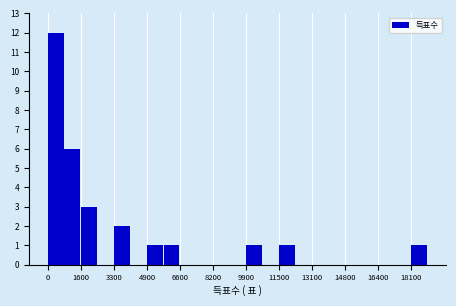

How tall is the bar that spans 3200 to 4200 on the x-axis? Neither the bar edges nor the heights are printed on the chart, so give them approximately, as read against the axes.

2